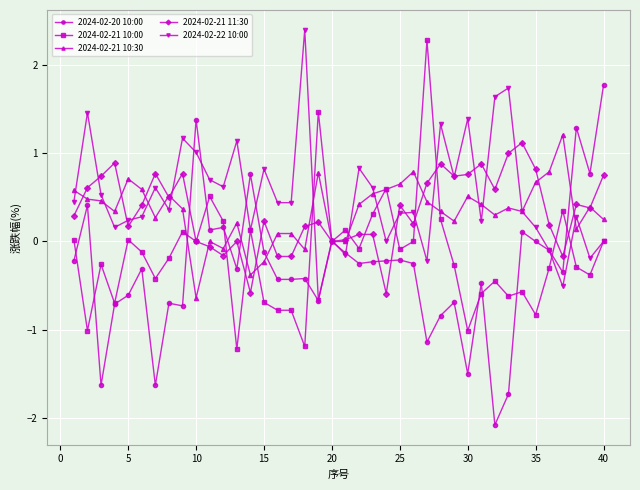

True or false: 2024-02-22 10:00 has more than 2 points higher than both neighbors.

True